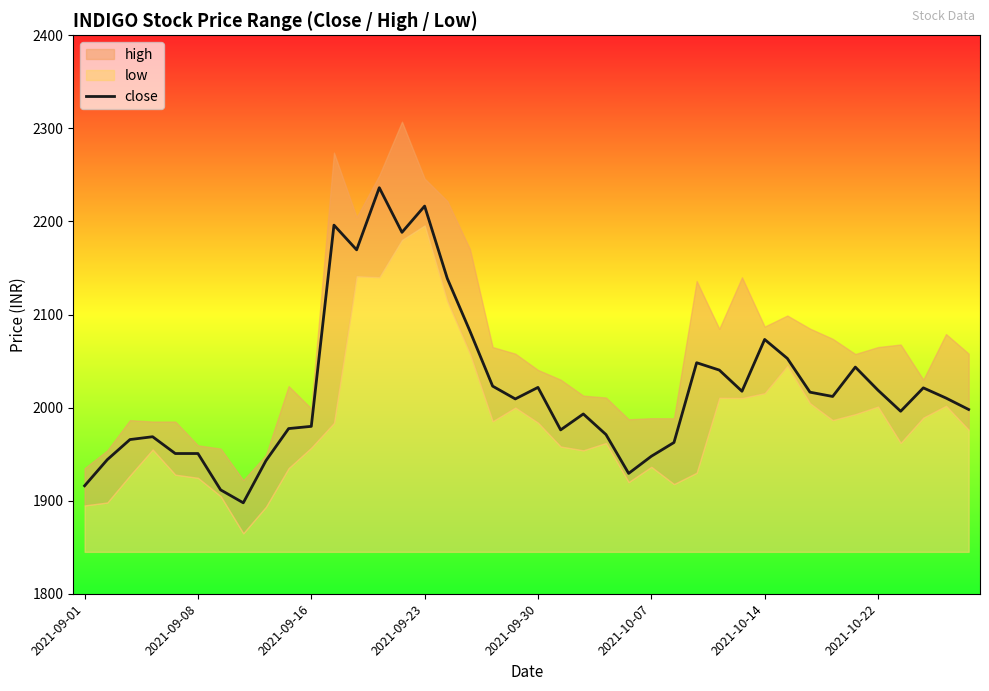

The value of close at 2021-10-14 is 3105.1. True or false?

False